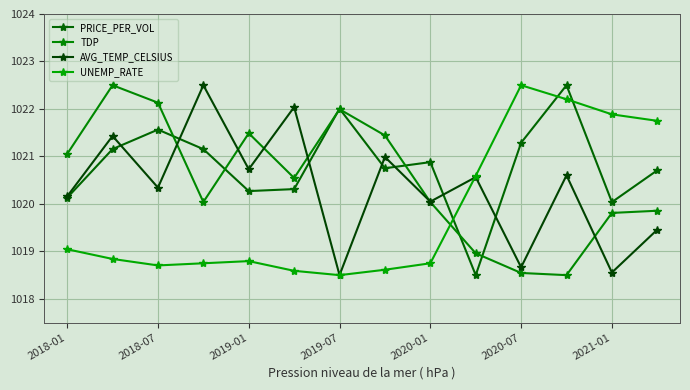

Reading right to left, extract all data points from this chart.

PRICE_PER_VOL: 1020.7	1020.0	1022.5	1021.3	1018.5	1020.9	1020.8	1022.0	1020.3	1020.3	1021.2	1021.6	1021.2	1020.1
TDP: 1019.9	1019.8	1018.5	1018.5	1019.0	1020.0	1021.4	1022.0	1020.5	1021.5	1020.0	1022.1	1022.5	1021.1
AVG_TEMP_CELSIUS: 1019.5	1018.6	1020.6	1018.7	1020.6	1020.0	1021.0	1018.5	1022.0	1020.7	1022.5	1020.3	1021.4	1020.2
UNEMP_RATE: 1021.8	1021.9	1022.2	1022.5	1020.6	1018.8	1018.6	1018.5	1018.6	1018.8	1018.8	1018.7	1018.8	1019.0